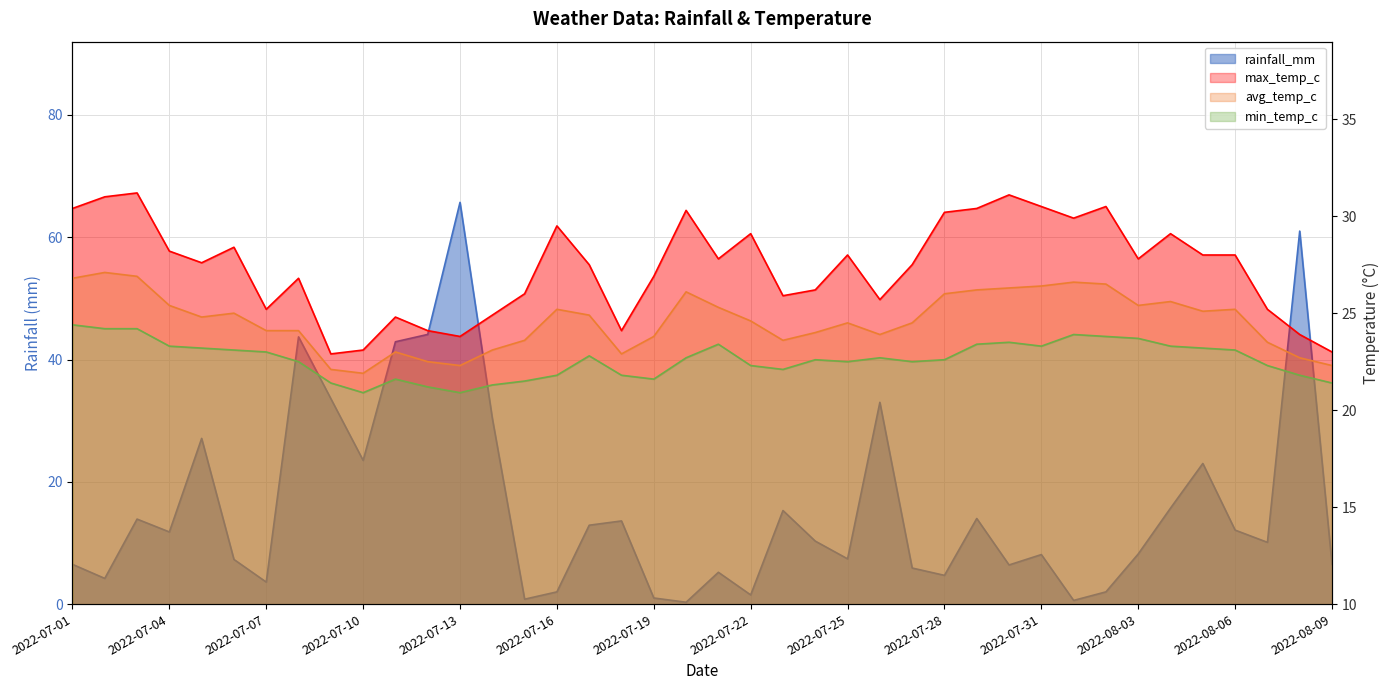

Where is rainfall_mm nearest to the value 33?

2022-07-26